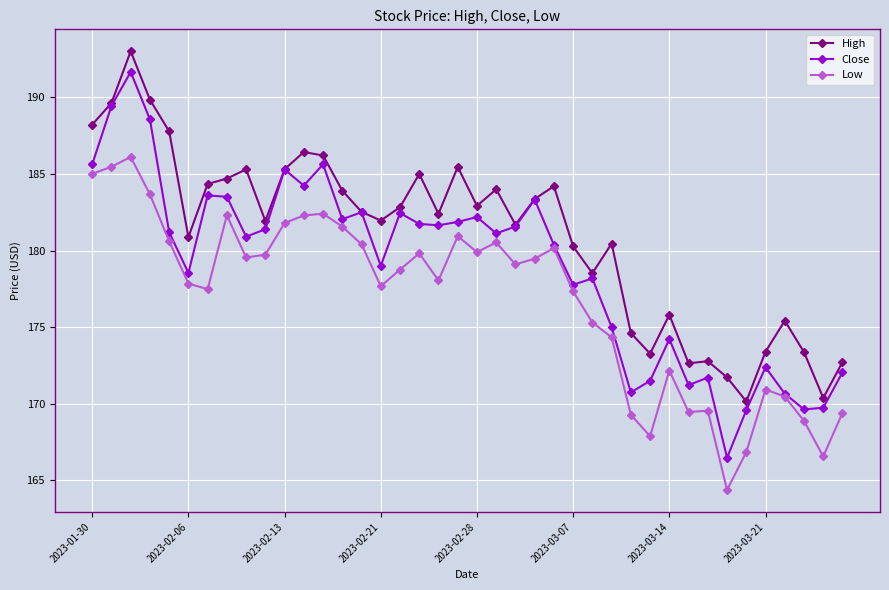

What is the greatest value displayed?

193.0